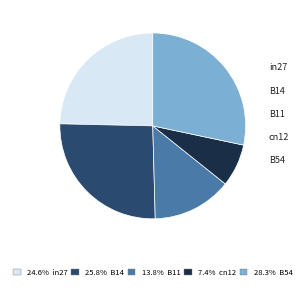

Which has a higher value, B54 or B14?

B54